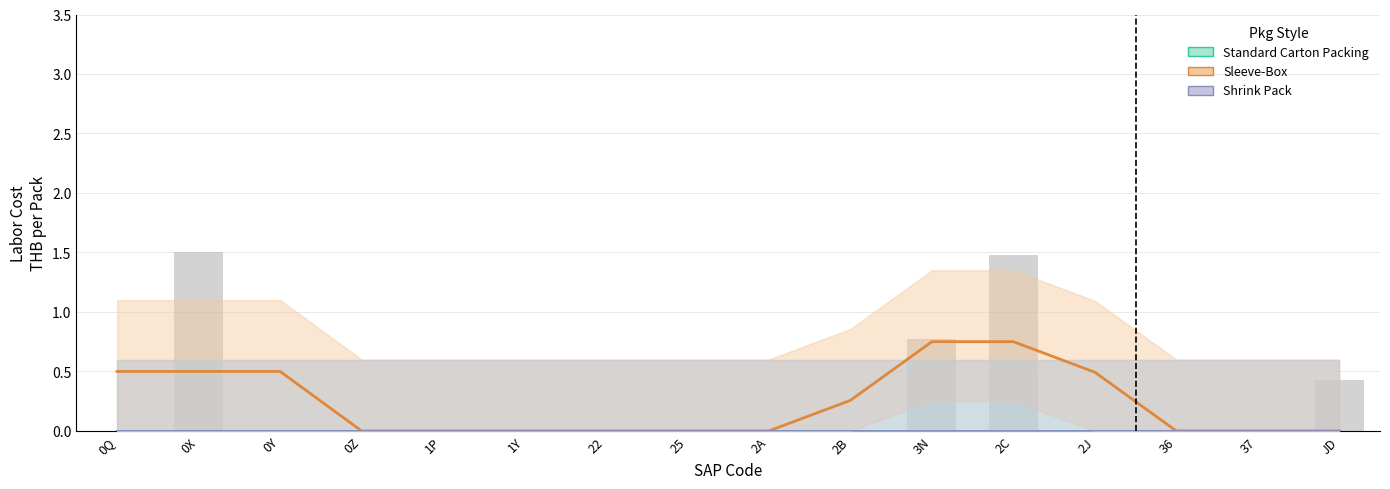

What is the label of the 14th bar from the left?

36